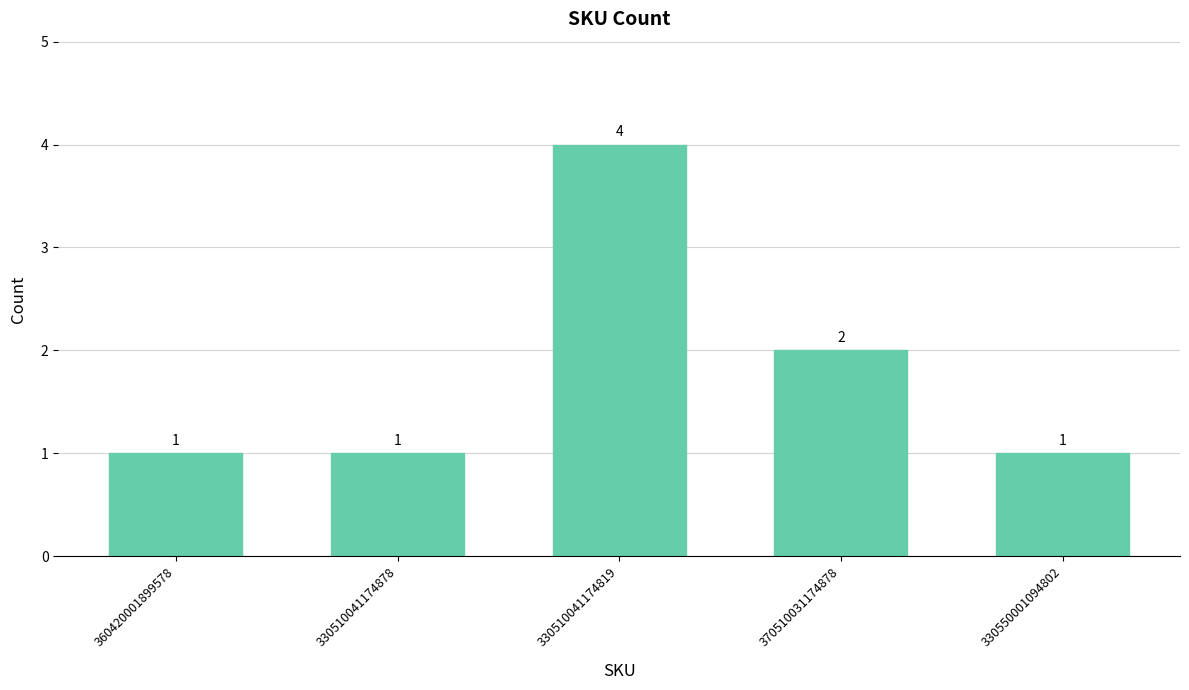

What is the label of the 4th bar from the left?

370510031174878